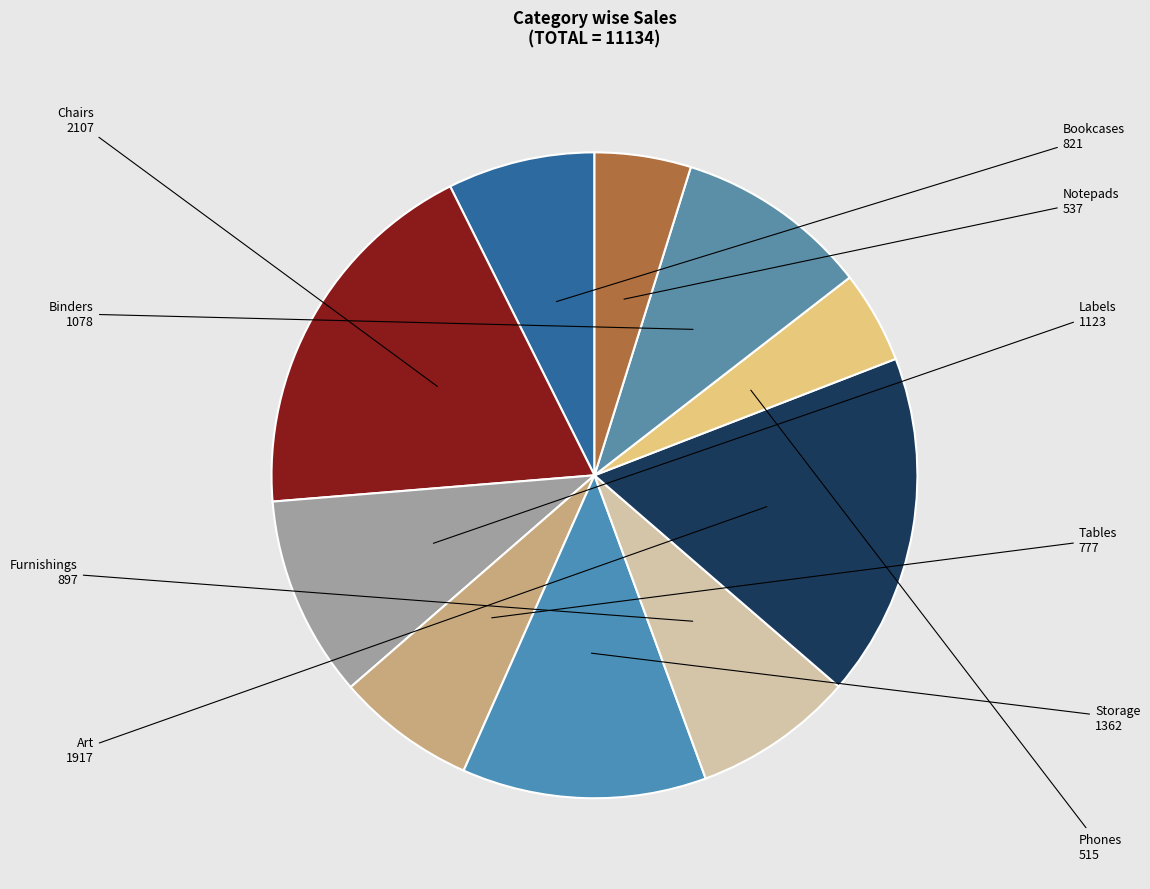

Between Storage and Phones, which is larger?

Storage